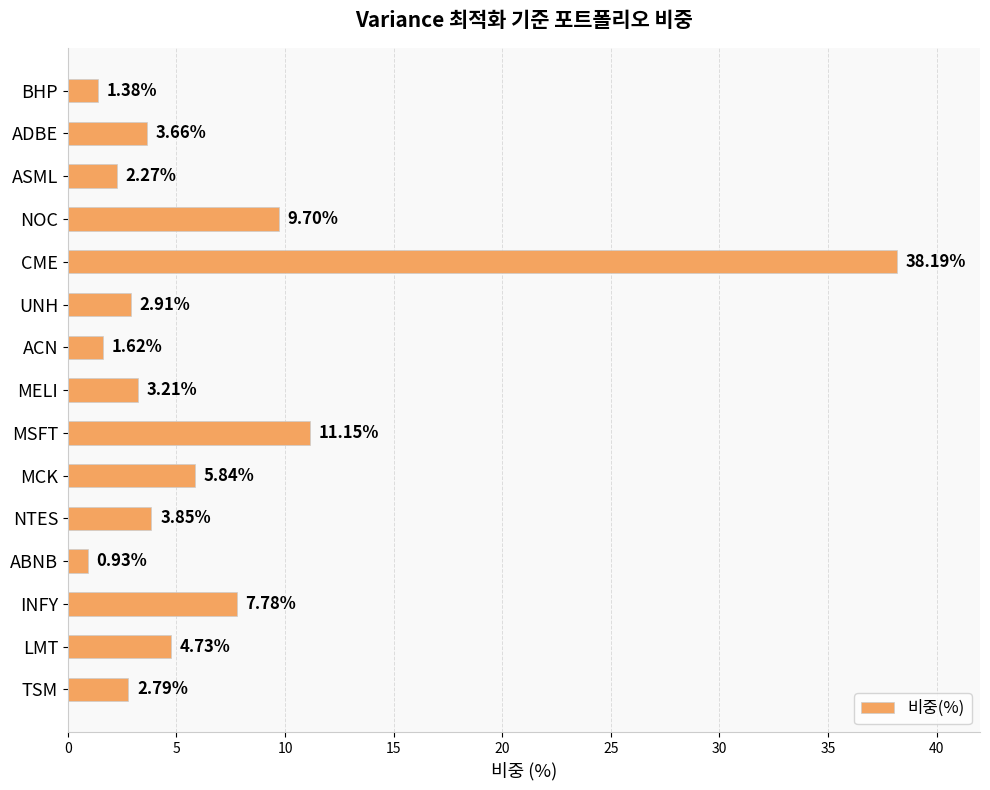

Are the bars horizontal?

Yes